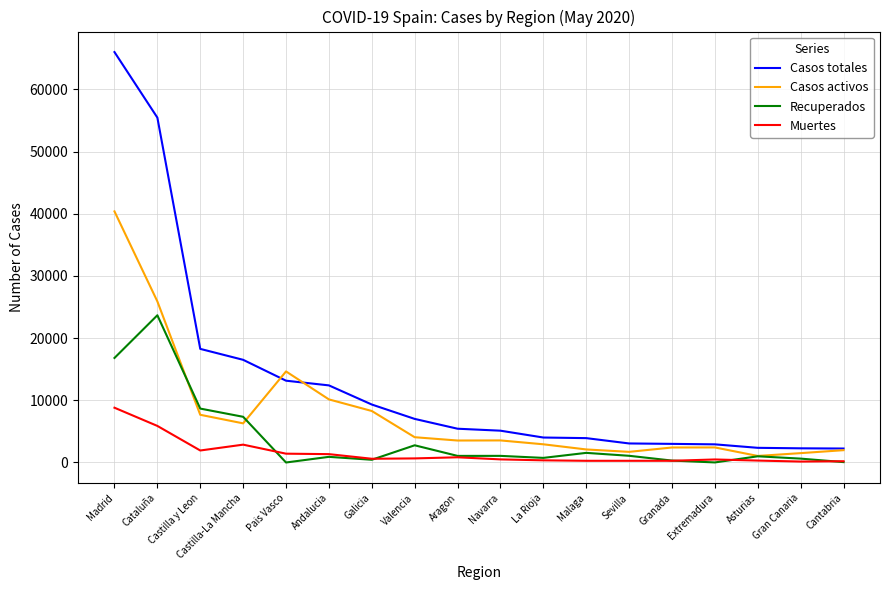

What is the sum of all Casos totales values?

232489